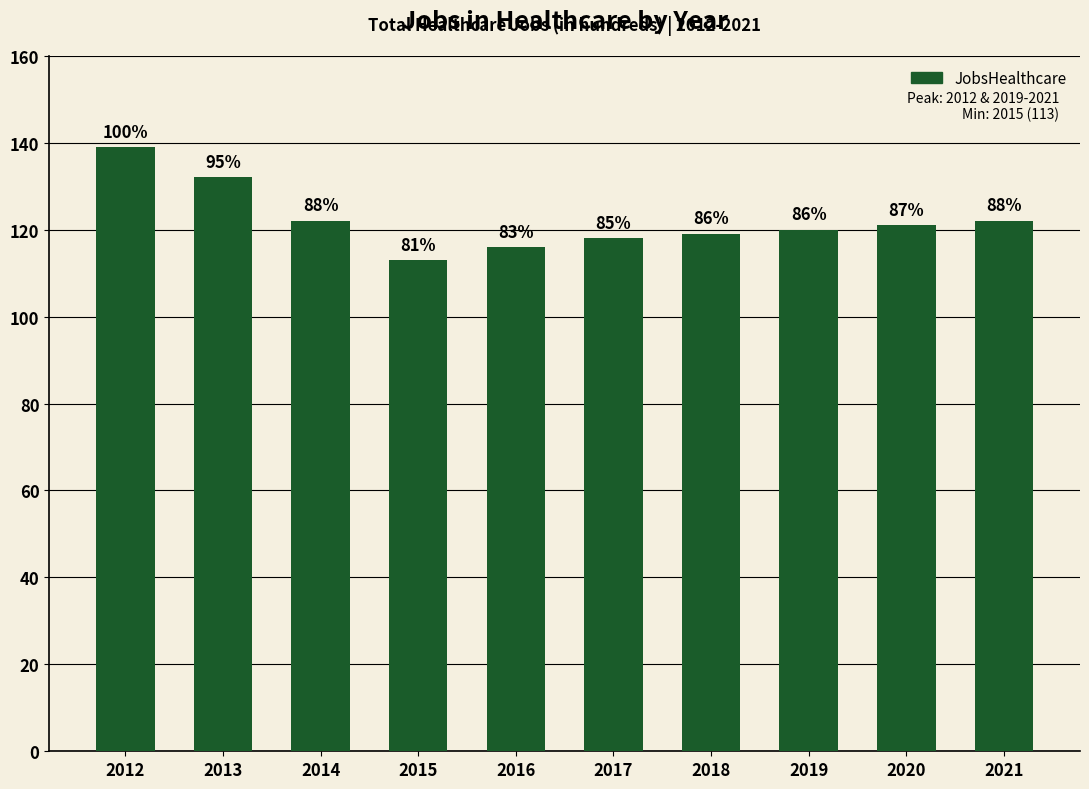

How many bars are there in total?

10